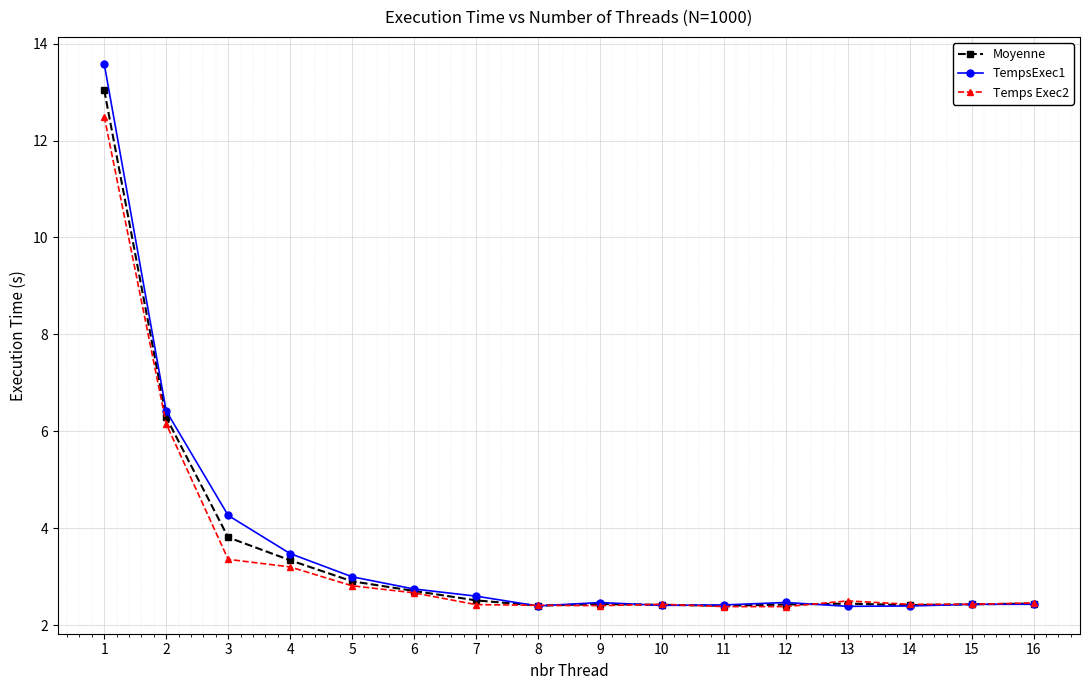

What is the value of the Temps Exec2 point at the 4th from the left?

3.2